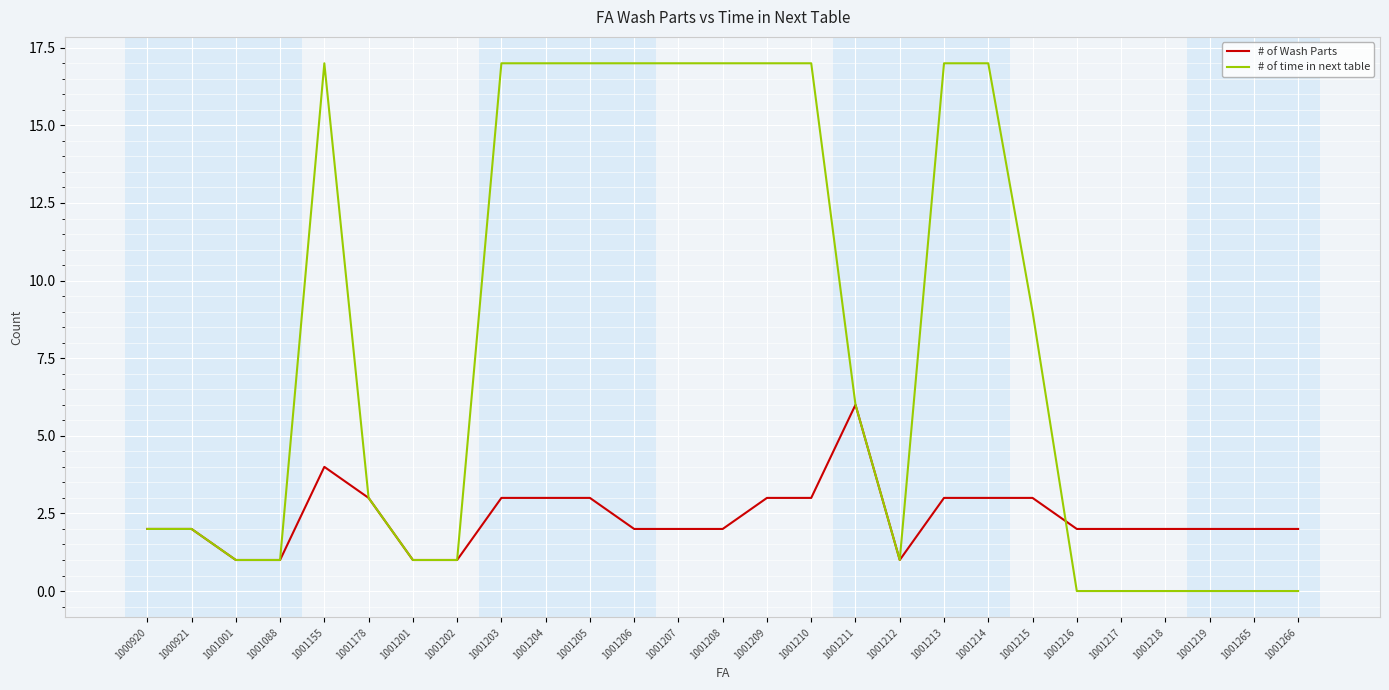

Is this an area chart (filled region under the line)?

No